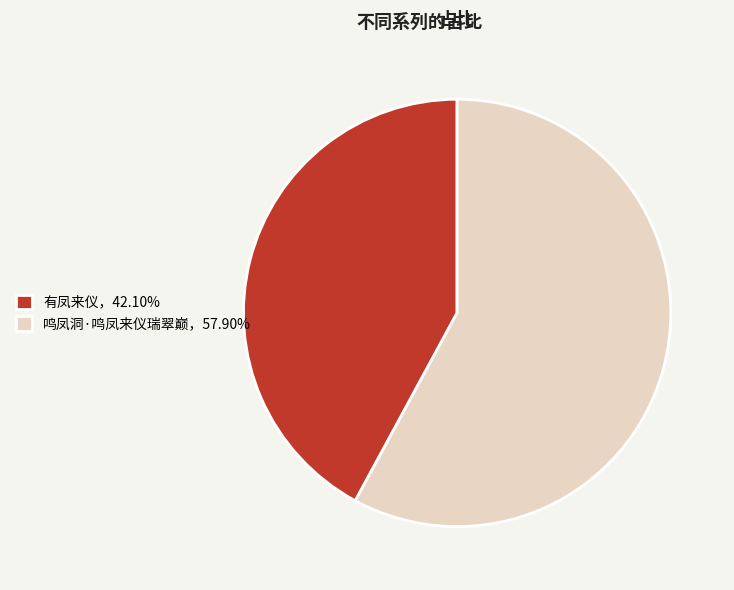

Combined, do 鸣凤洞·鸣凤来仪瑞翠巅，57.90% and 有凤来仪，42.10% account for over 50%?

Yes